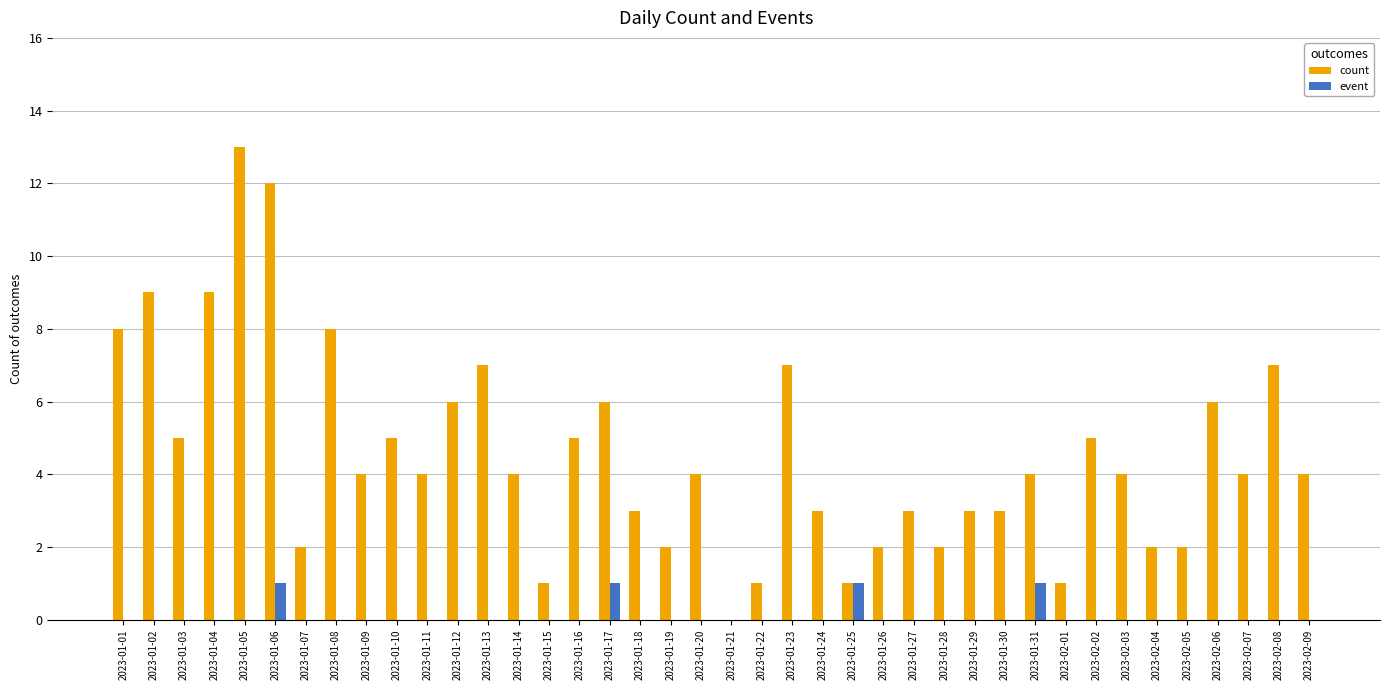

What is the greatest value displayed?

13